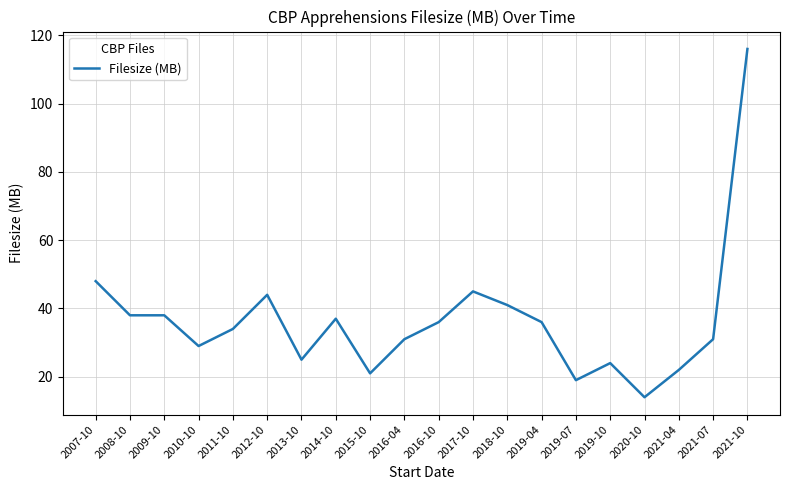

The value at 2011-10 is 14. True or false?

False